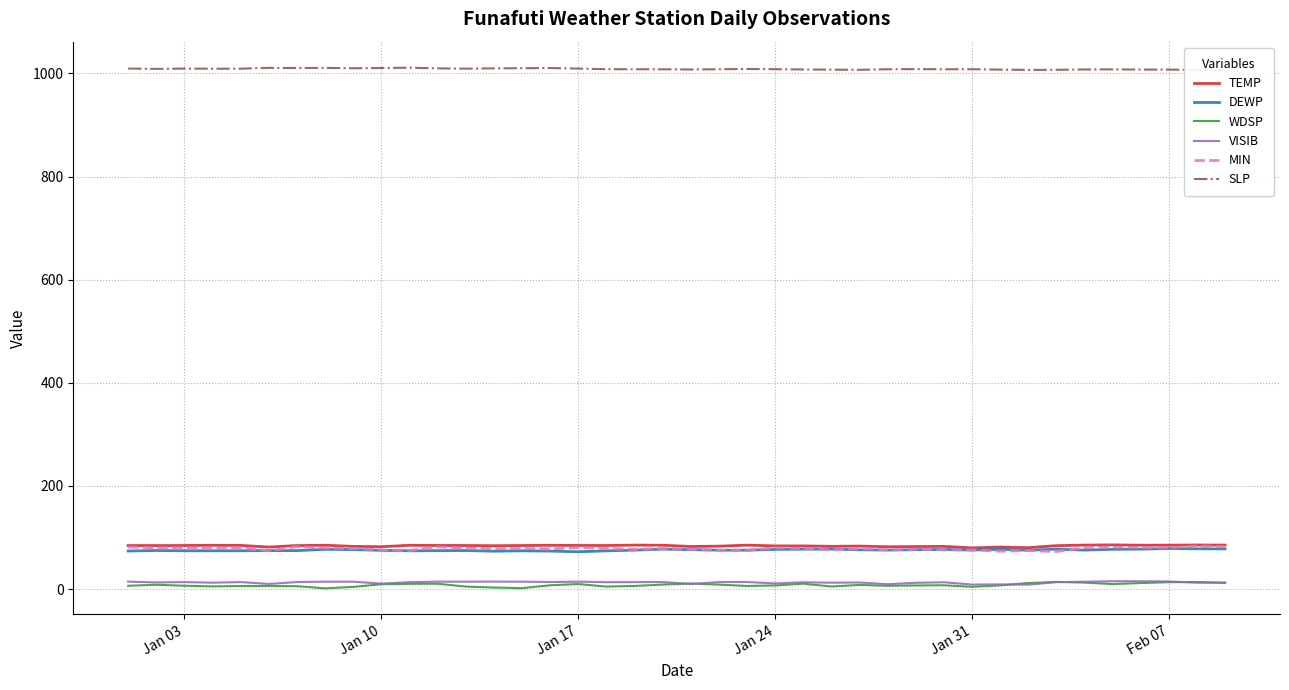

The value of DEWP at Feb 07 is 78.8. True or false?

True